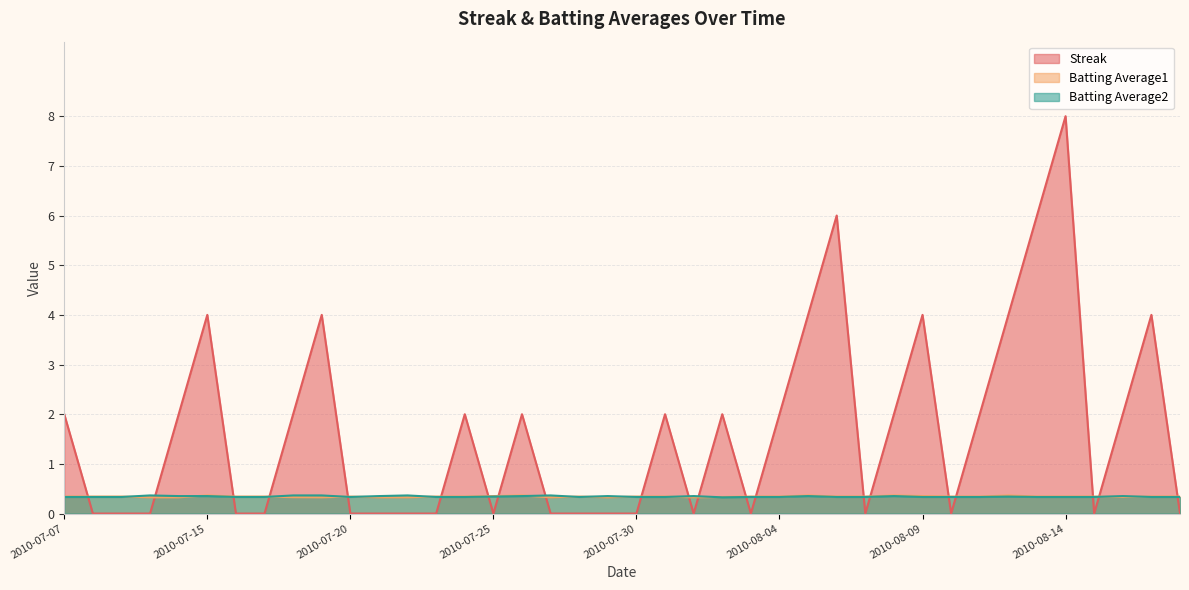

What is the label of the 32nd point from the left?

2010-08-10